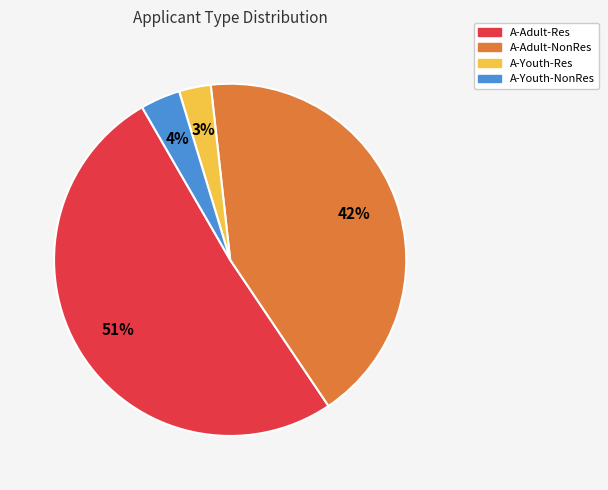

Between A-Youth-Res and A-Adult-NonRes, which is larger?

A-Adult-NonRes